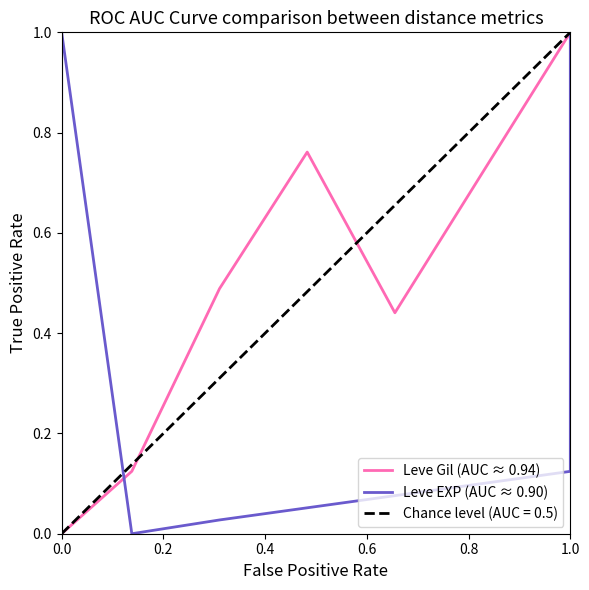

Does the chart display data point markers on the line(s)?

No